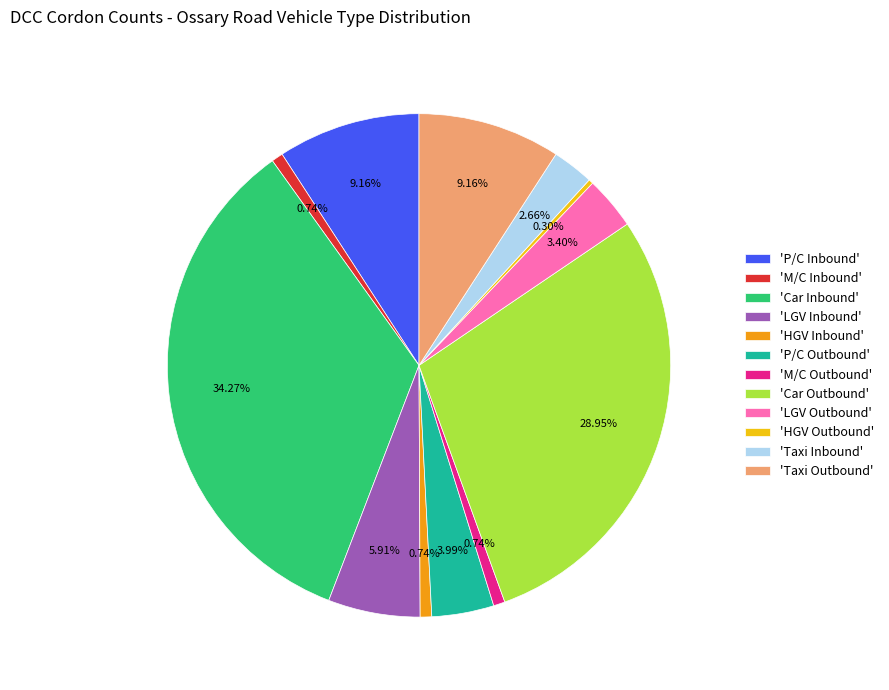

How many segments does this pie chart have?

12